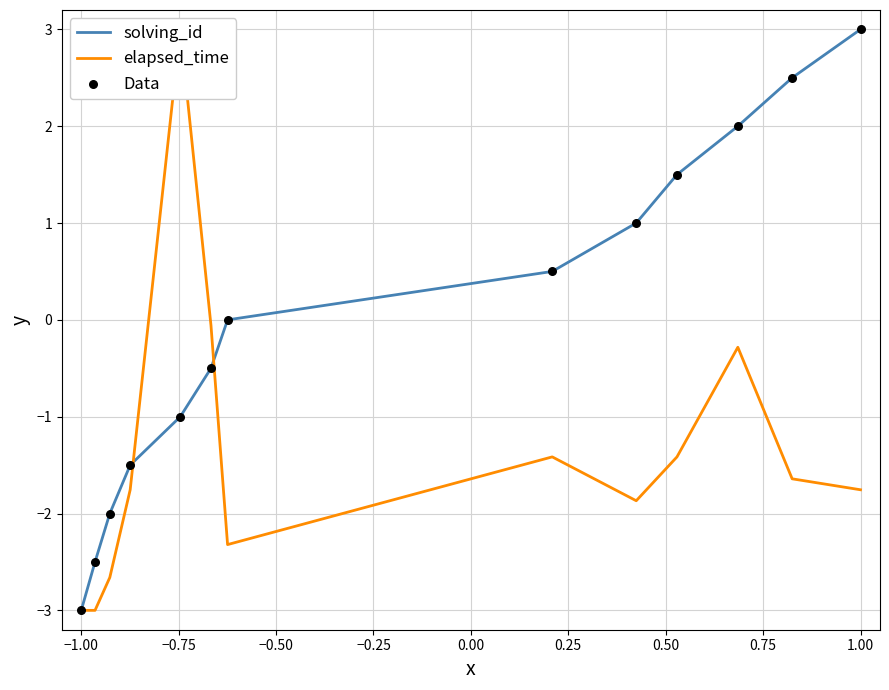

Which series has the largest Y range (max minus min)?

solving_id